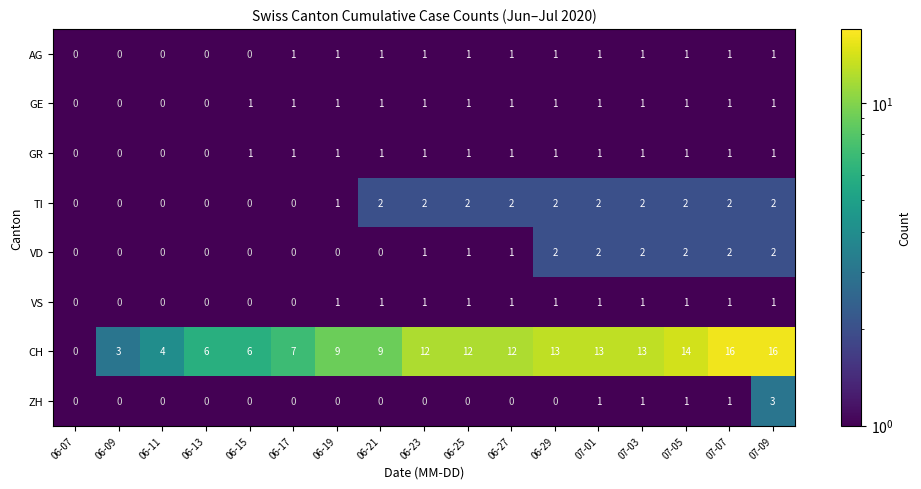

What is the greatest value displayed?

16